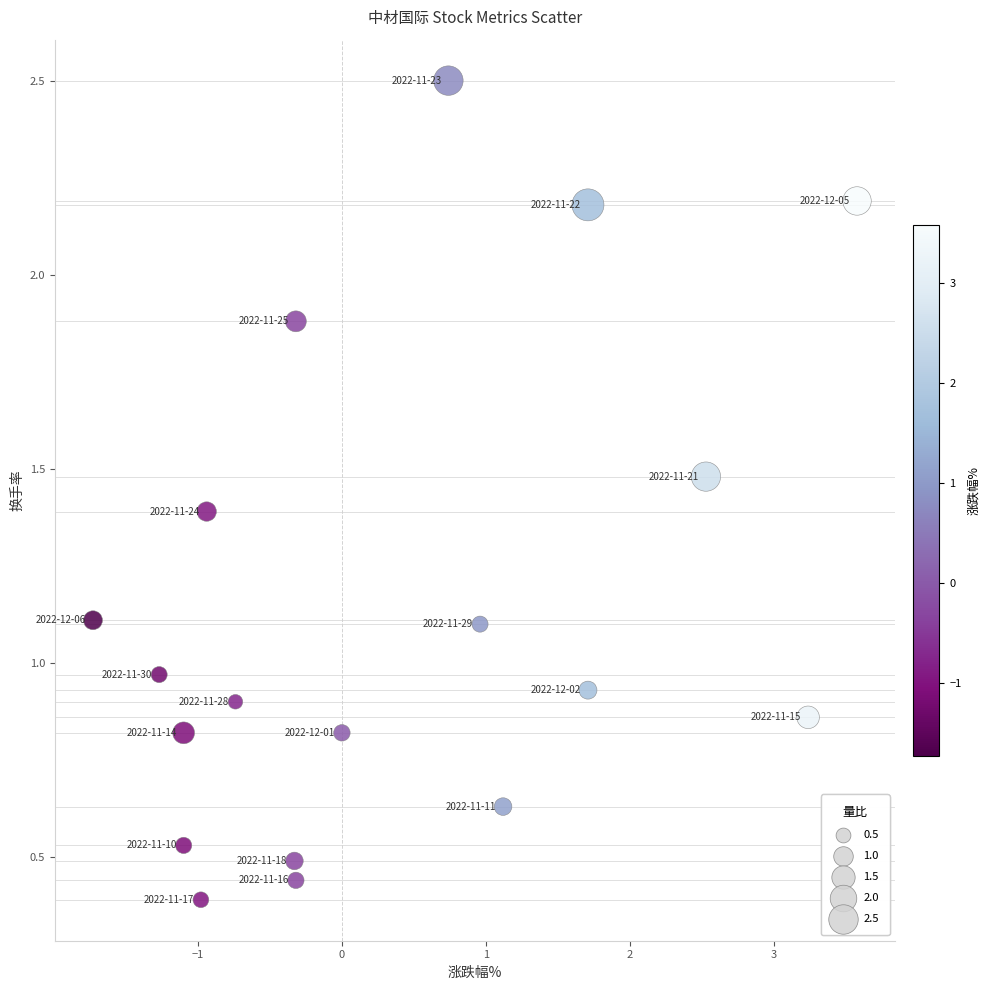

What is the range of Y values (max minus min)?

2.1